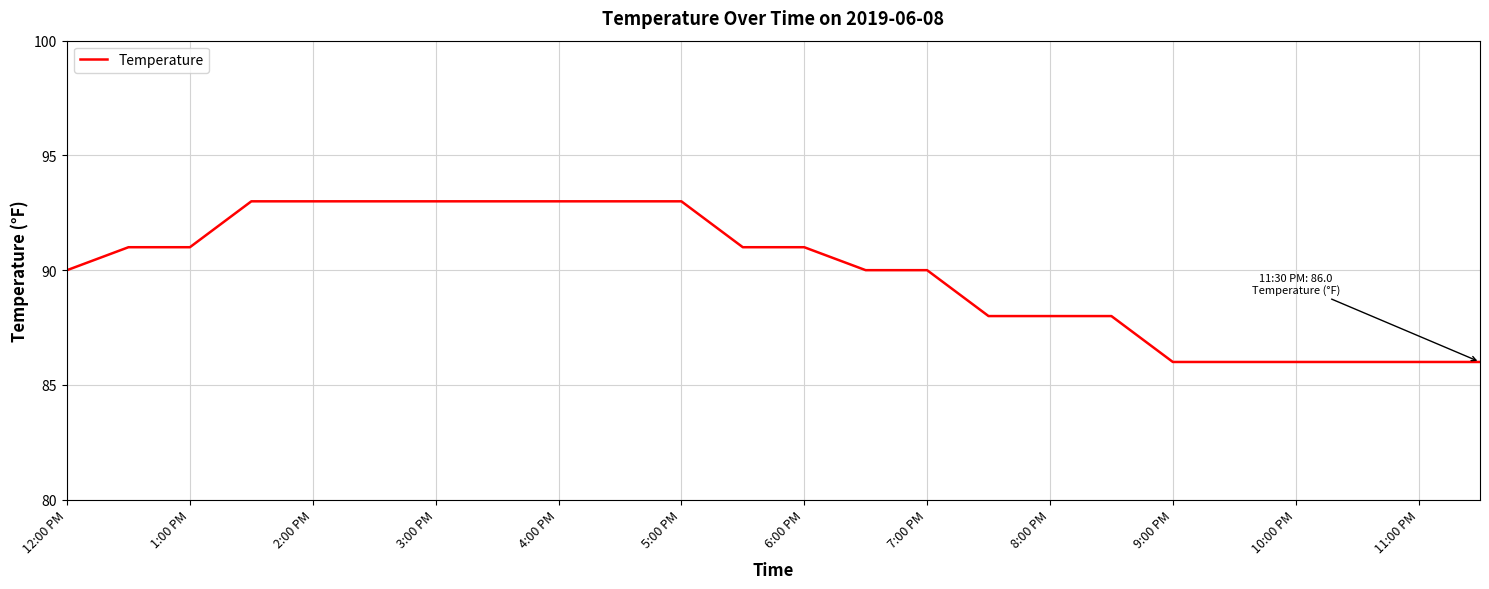

What is the maximum value shown in the chart?

93